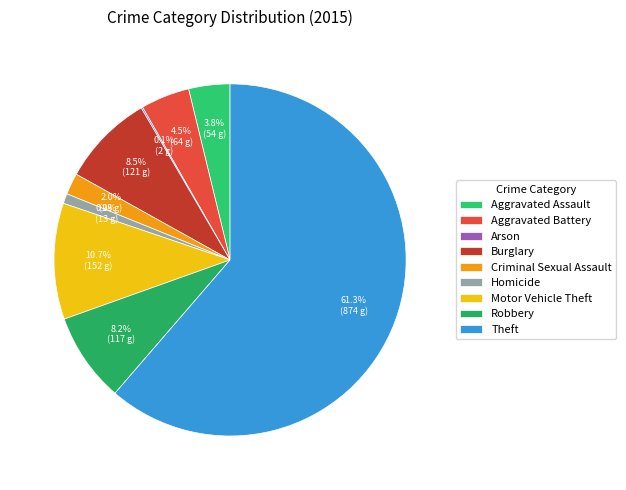

The Aggravated Assault slice represents 4% of the pie. True or false?

True